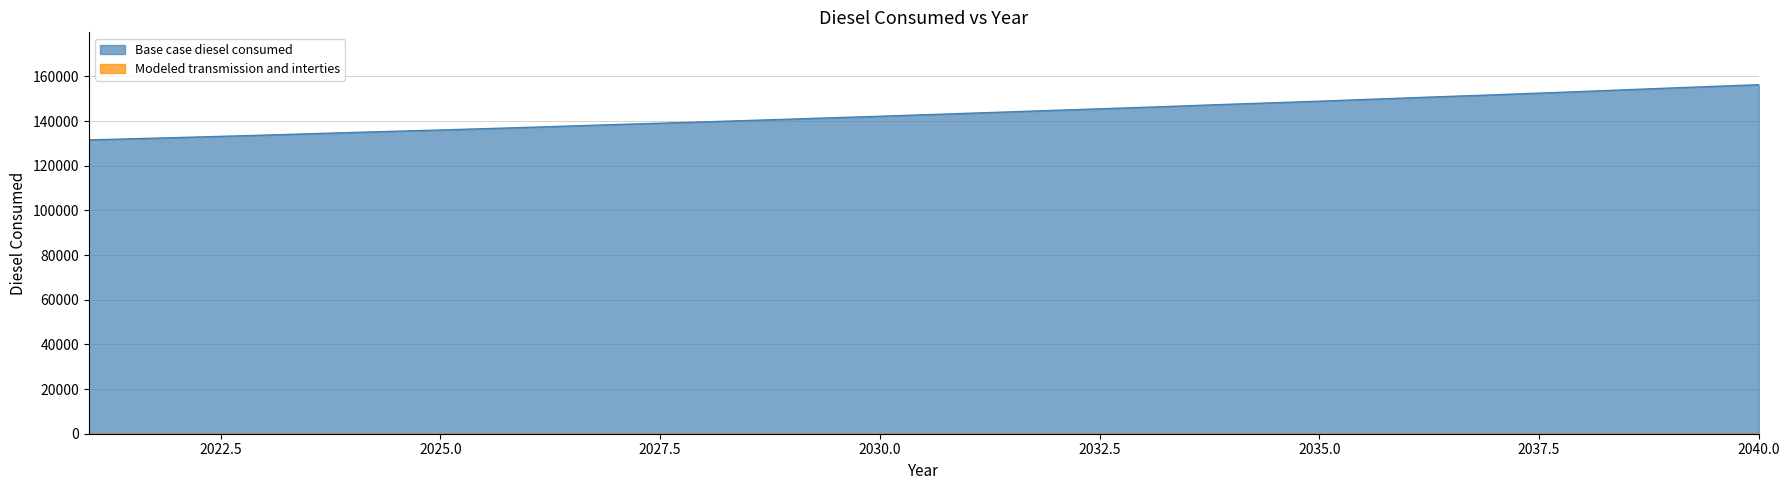

The value at 2035 is 148915.1. True or false?

True